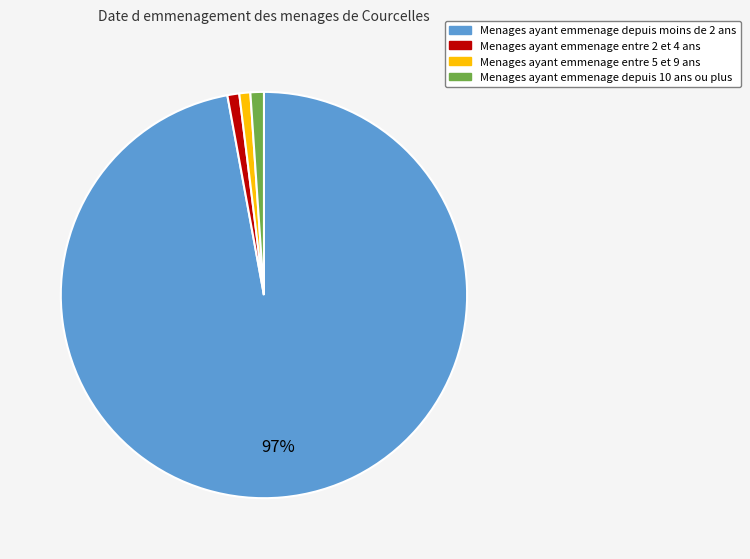

To the nearest percent, what is the average slice percentage?

25%